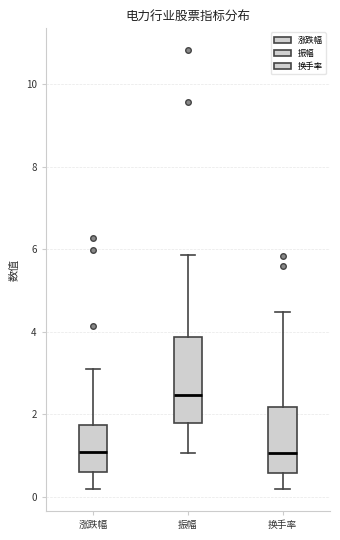

Where does the lower whisker of the box for 振幅 end on the y-axis? The values are not printed on the chart, so give them approximately, as read against the axis.

1.0